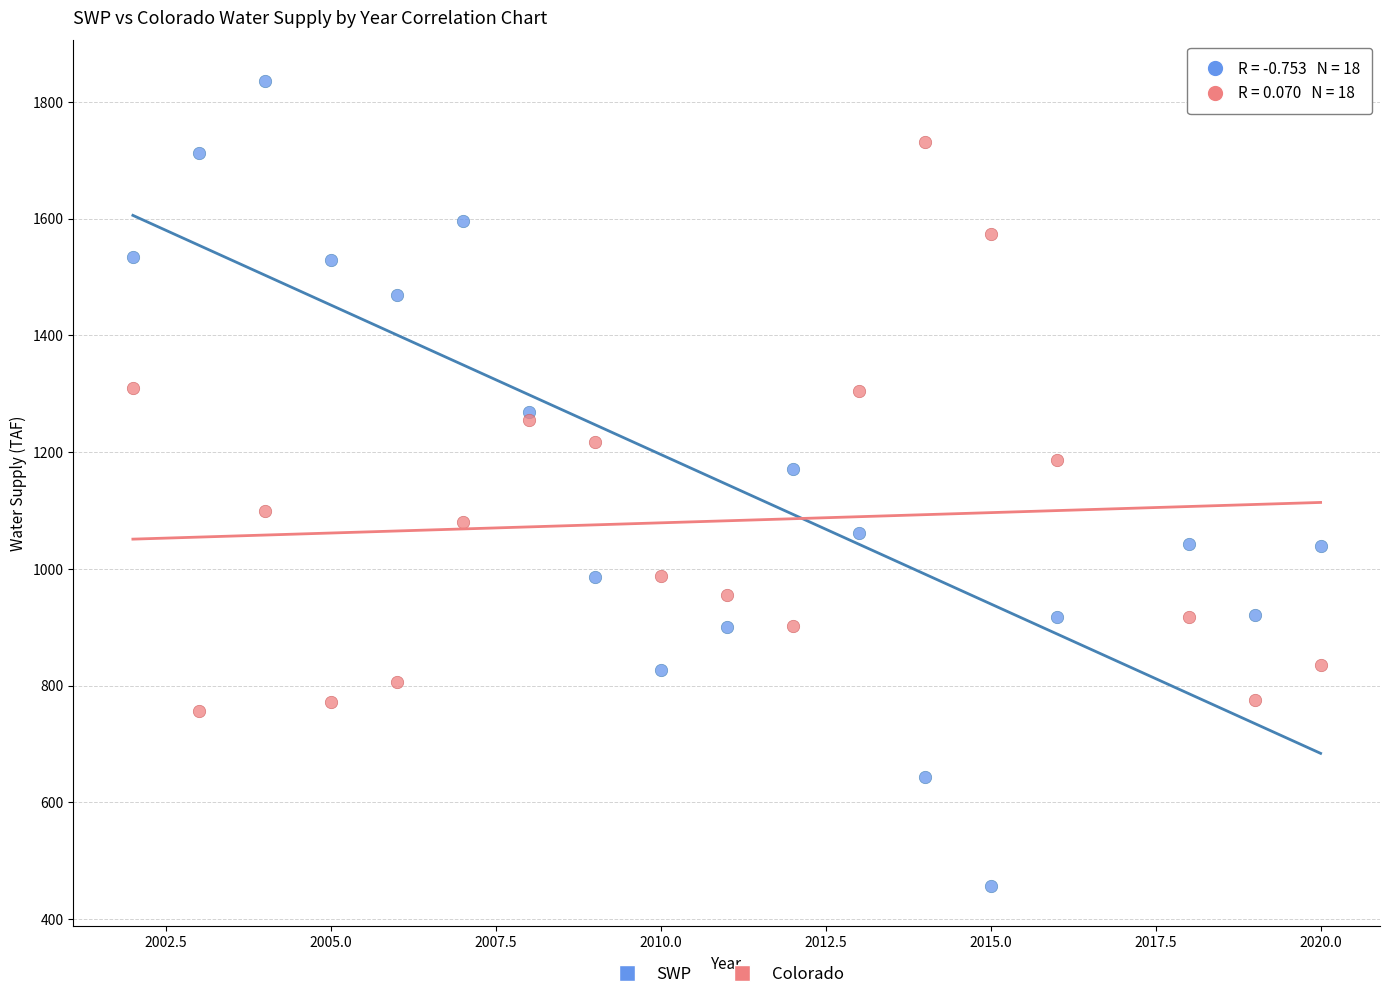

Across all series, what Y value is closest to 1146?

1170.4